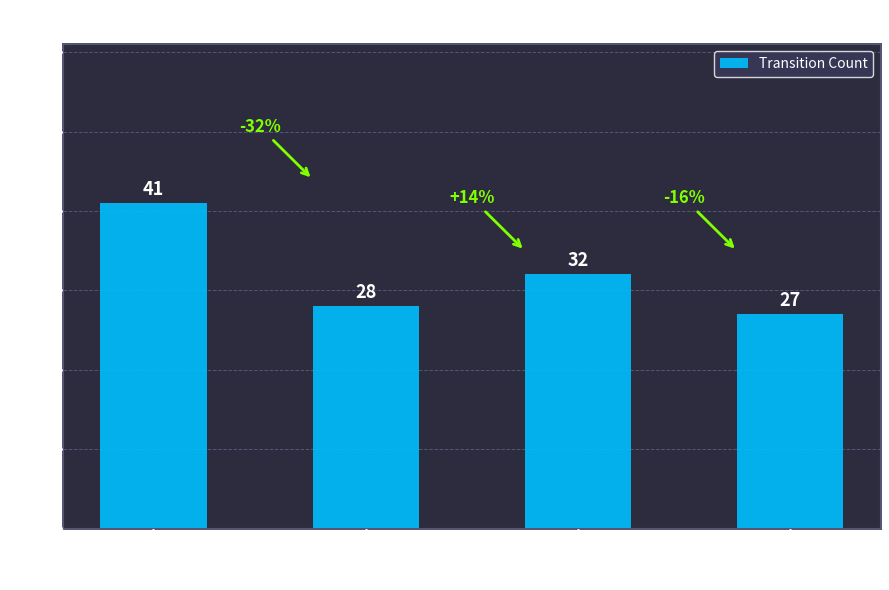

How many values are below 32?

2